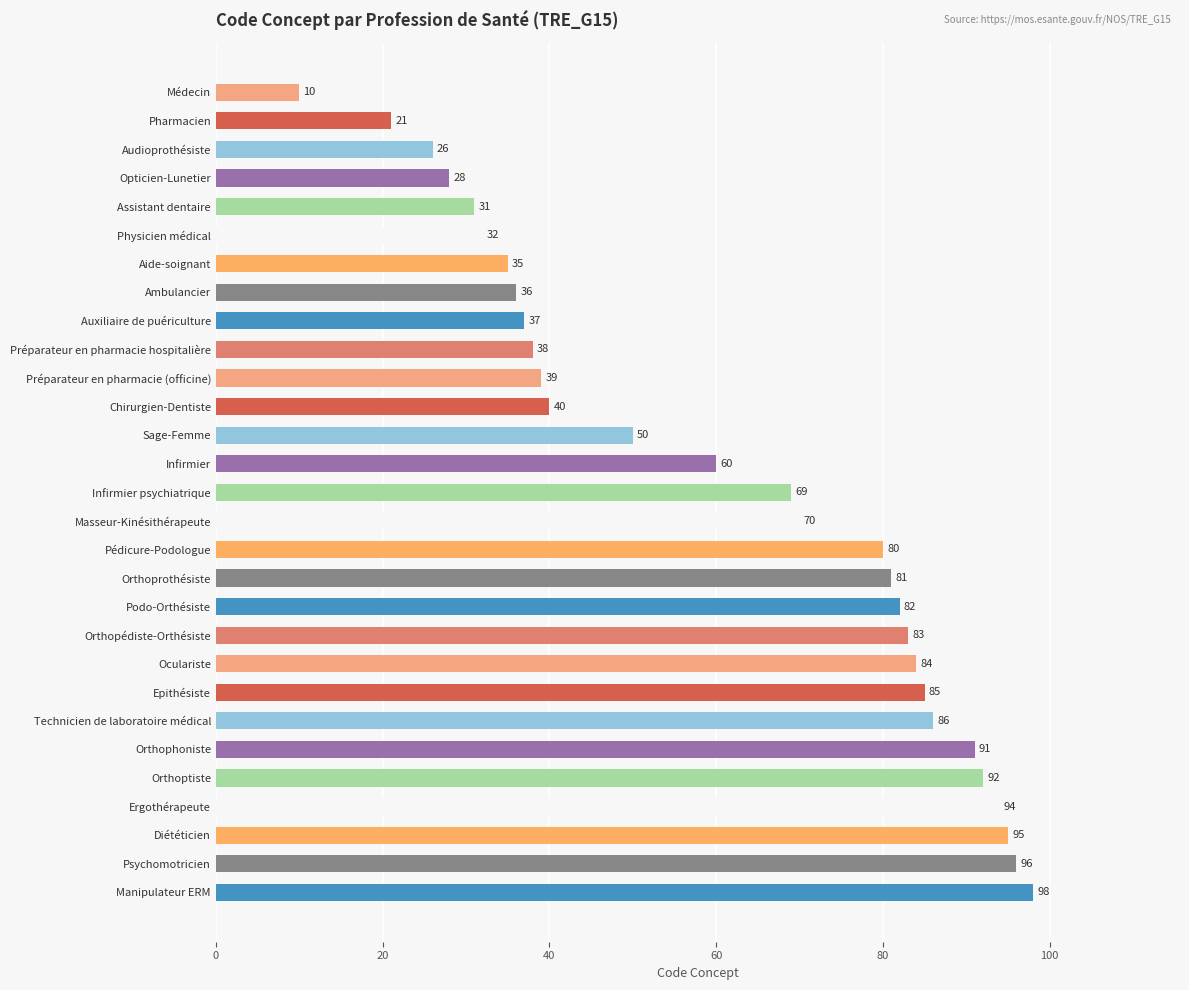

Are the bars grouped side by side (vs. stacked)?

No